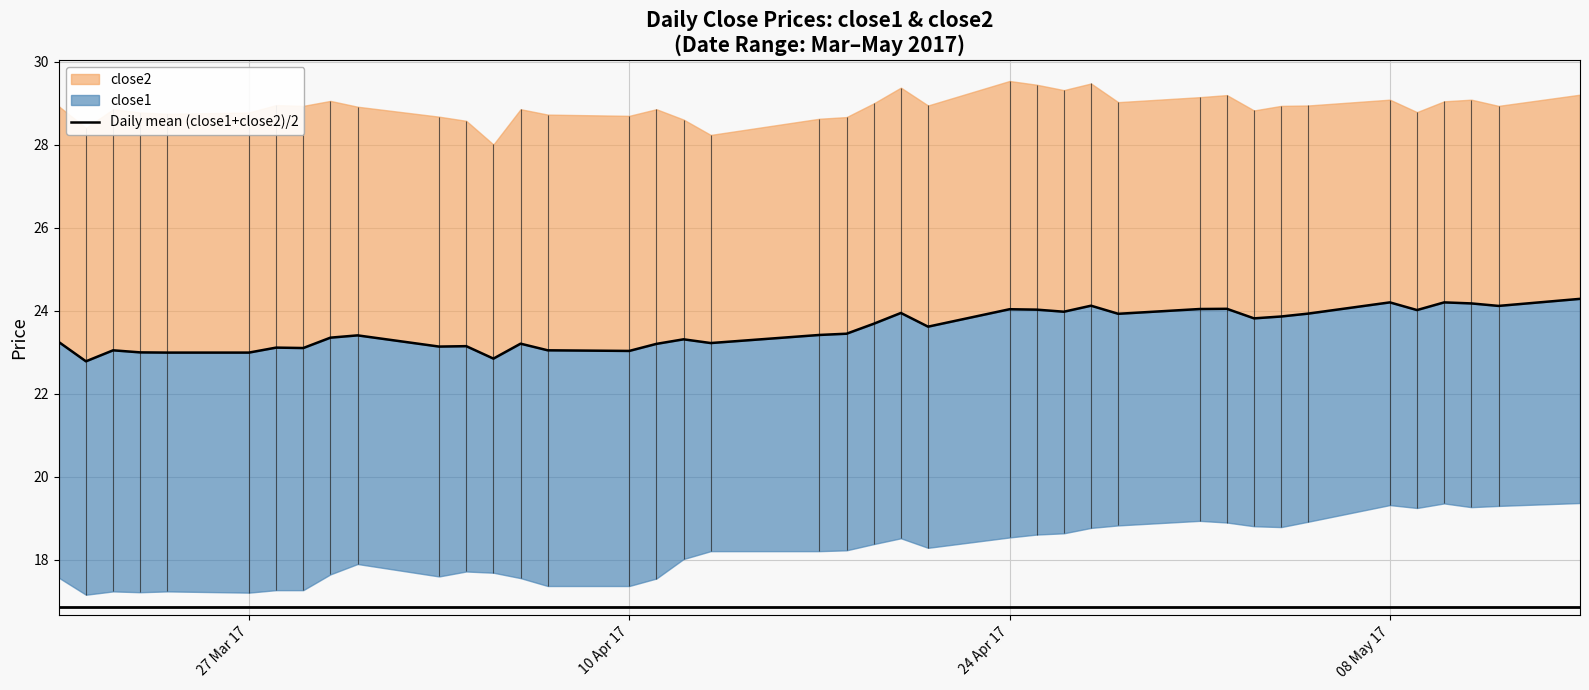

Does the chart display data point markers on the line(s)?

No